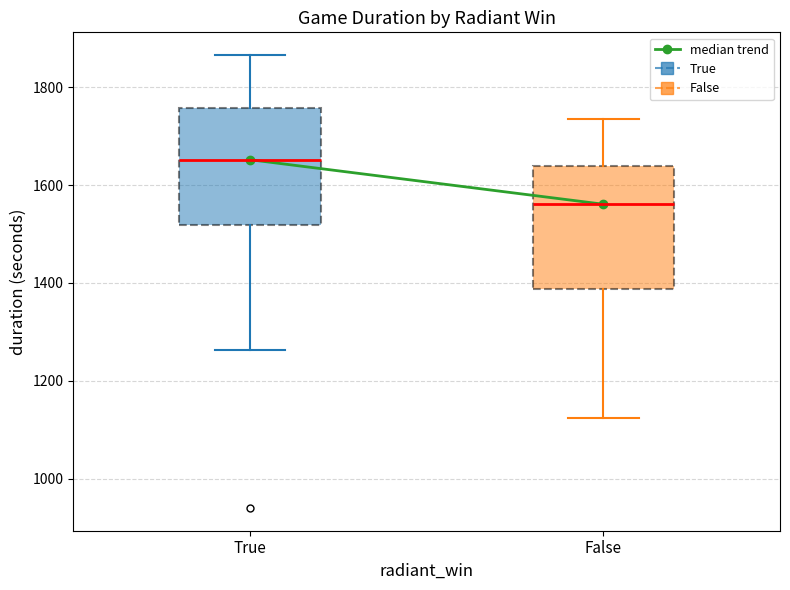

Reading left to right, read every box against the y-axis: the position of its median line, the range the box covers, and the ends of its whiskers. The values are not printed on the chart, so give them approximately, as read against the axis.

True: median 1660, box 1520 to 1760, whiskers 1260 to 1860
False: median 1560, box 1380 to 1640, whiskers 1120 to 1740